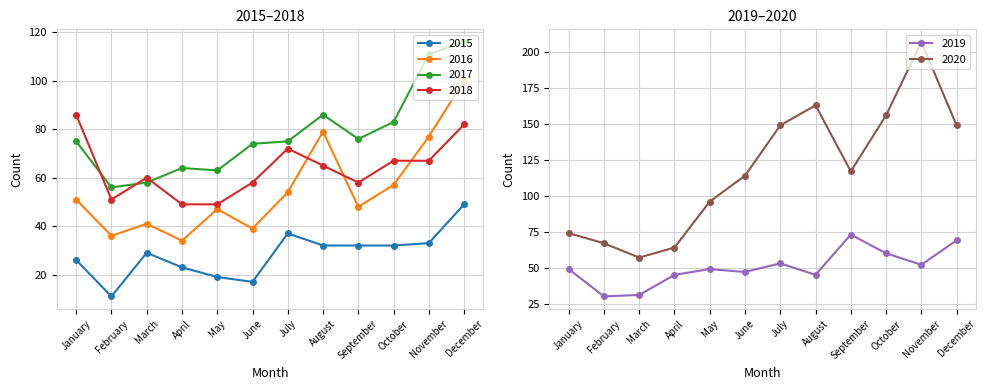

How many lines are shown in the chart?

6